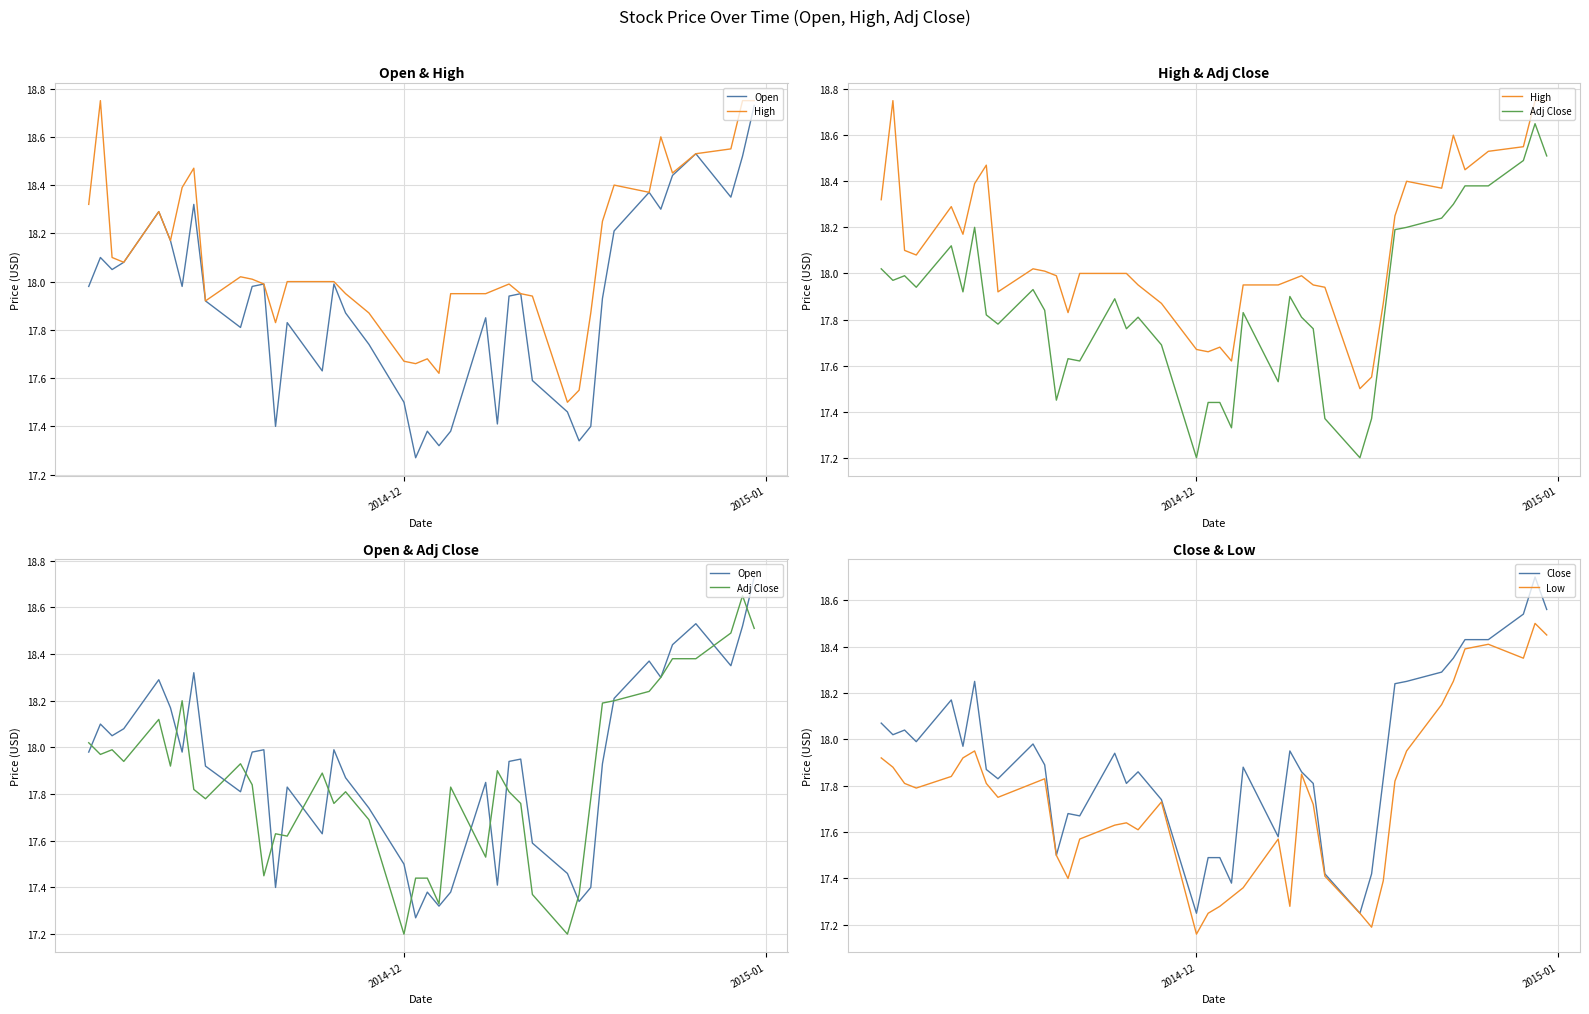

What is the minimum value shown in the chart?

17.2